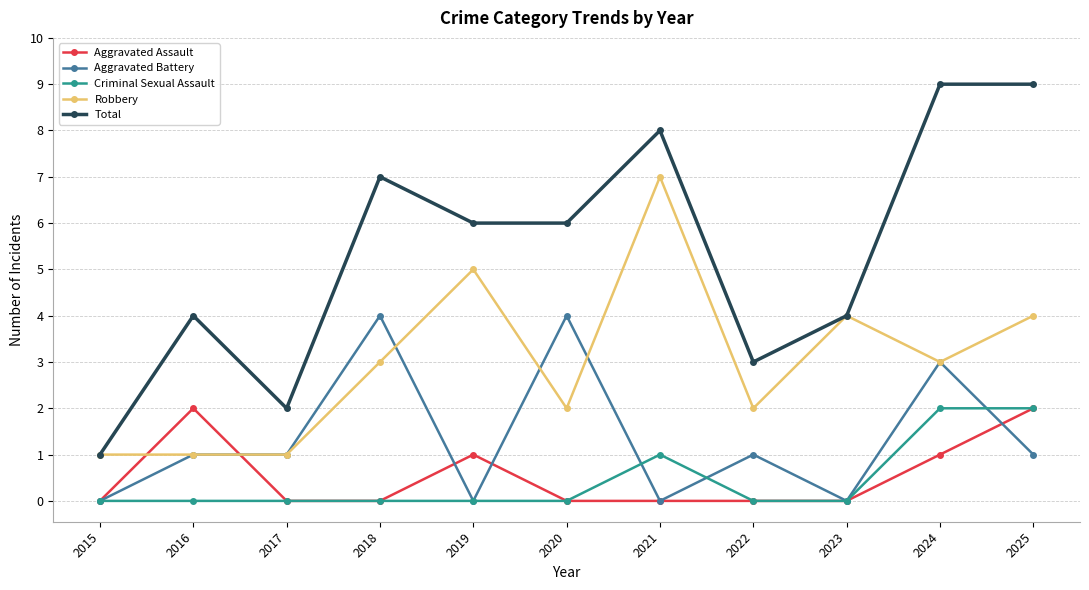

Reading right to left, extract all data points from this chart.

Aggravated Assault: 2	1	0	0	0	0	1	0	0	2	0
Aggravated Battery: 1	3	0	1	0	4	0	4	1	1	0
Criminal Sexual Assault: 2	2	0	0	1	0	0	0	0	0	0
Robbery: 4	3	4	2	7	2	5	3	1	1	1
Total: 9	9	4	3	8	6	6	7	2	4	1